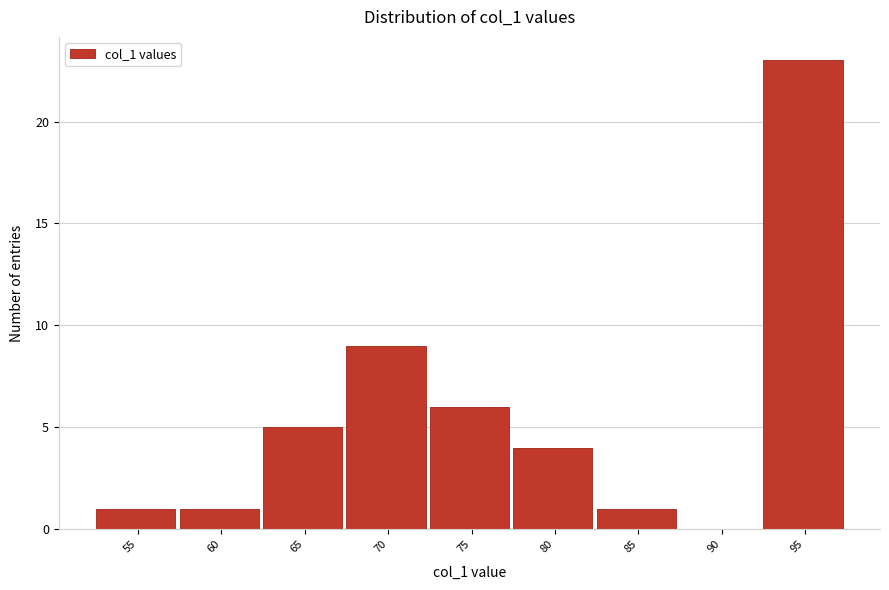

Reading right to left, list all the values displayed in this chart.

95=23	90=0	85=1	80=4	75=6	70=9	65=5	60=1	55=1